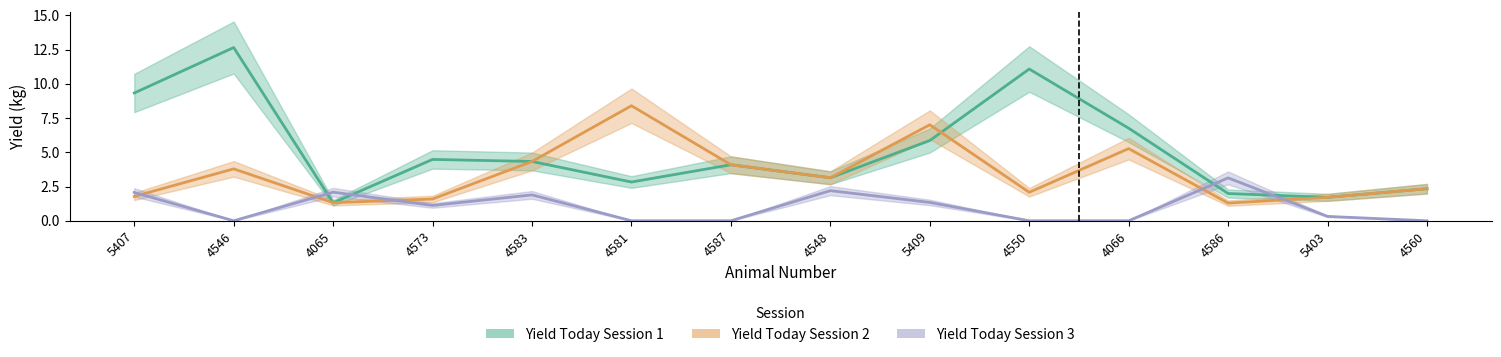

The value of Yield Today Session 3 at 4065 is 1.1. True or false?

False